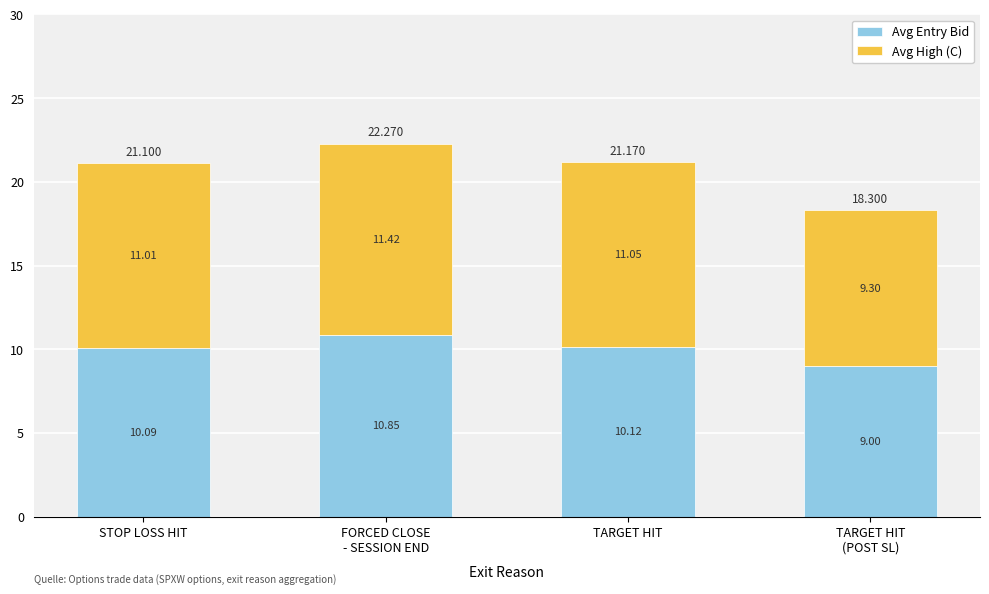

Does the chart contain stacked bars?

Yes